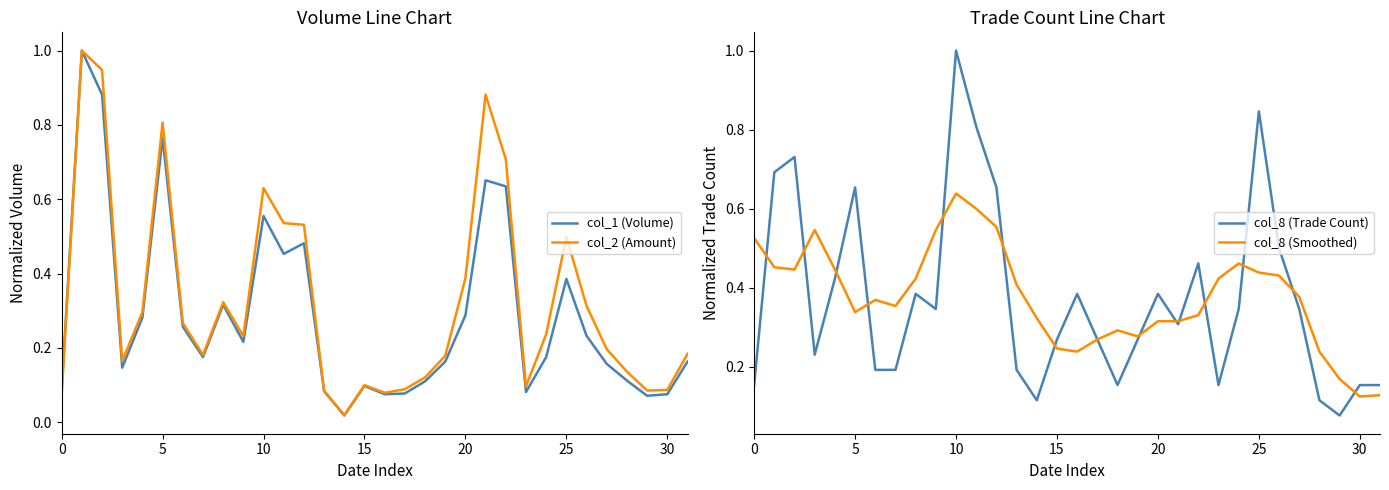

At which category does the chart reach its minimum across all series?

14